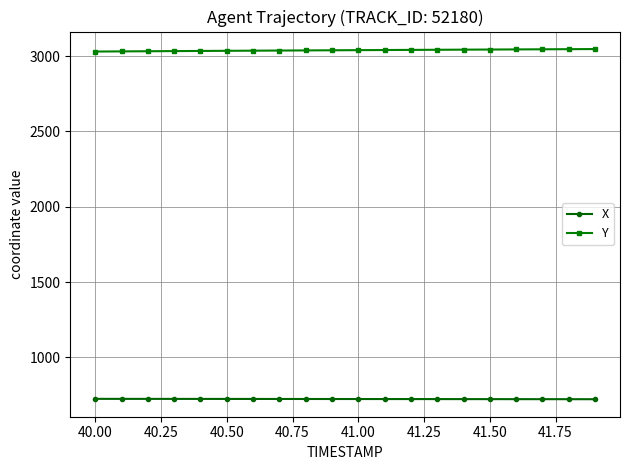

True or false: X and Y intersect in this chart.

False